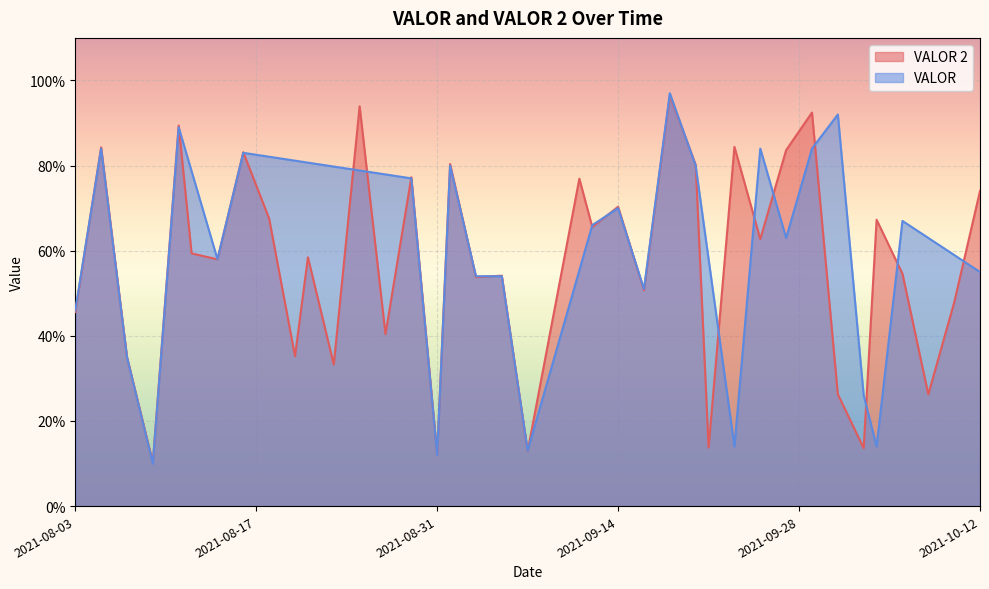

What is the maximum value for VALOR 2?

96.5